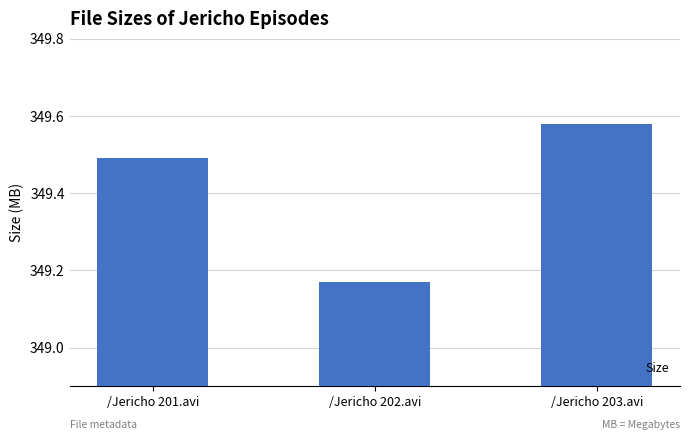

The value at /Jericho 203.avi is 84.4. True or false?

False